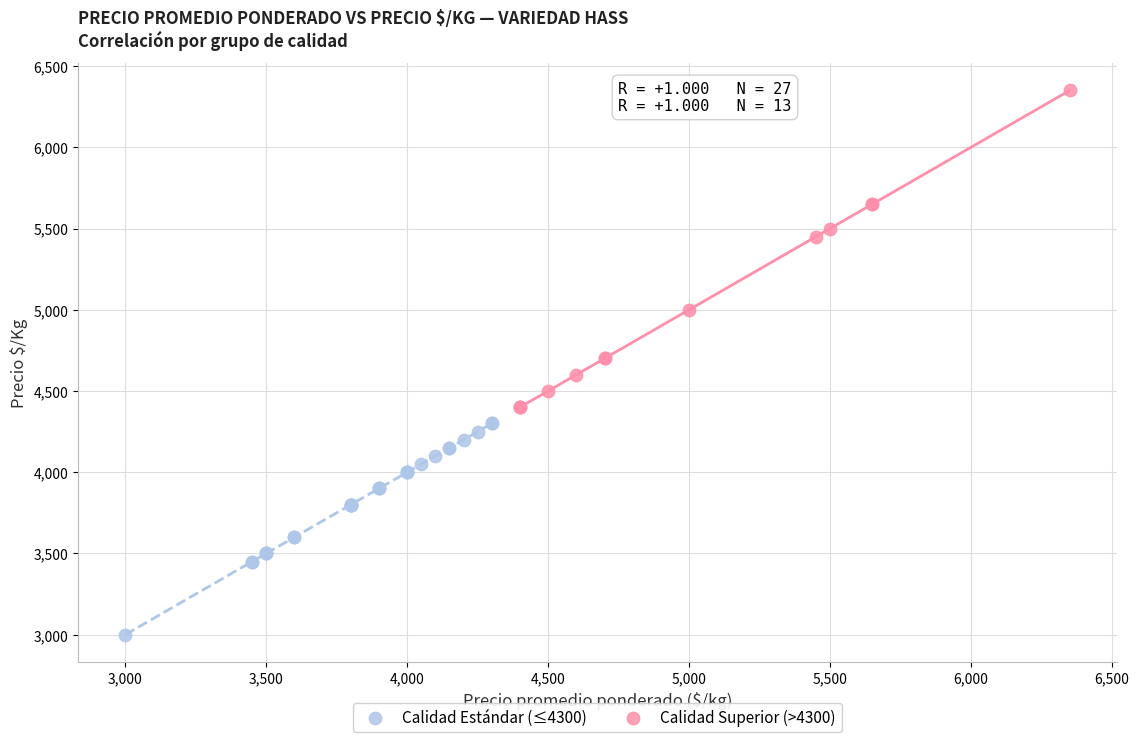

Which series contains the lowest Y value?

Calidad Estándar (≤4300)